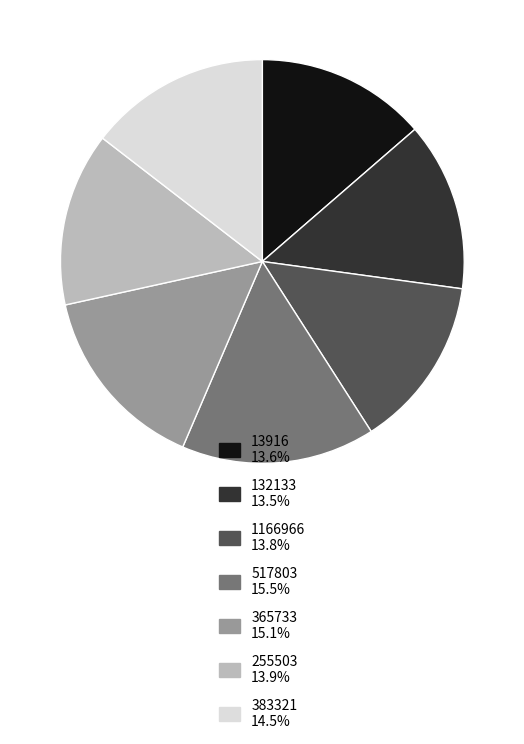

Is the sum of 1166966 and 383321 greater than half?

No